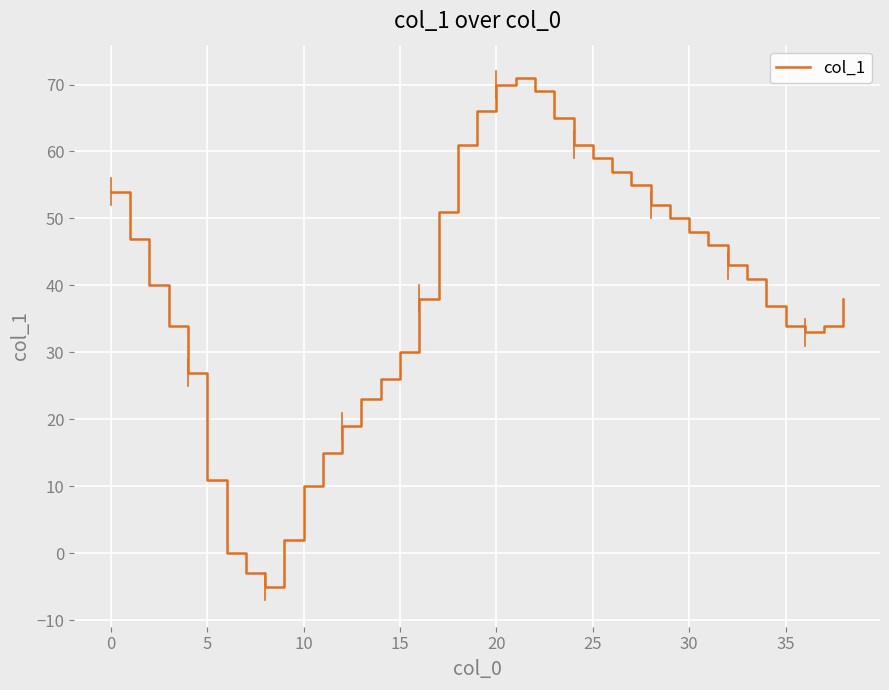

What is the maximum value shown in the chart?

71